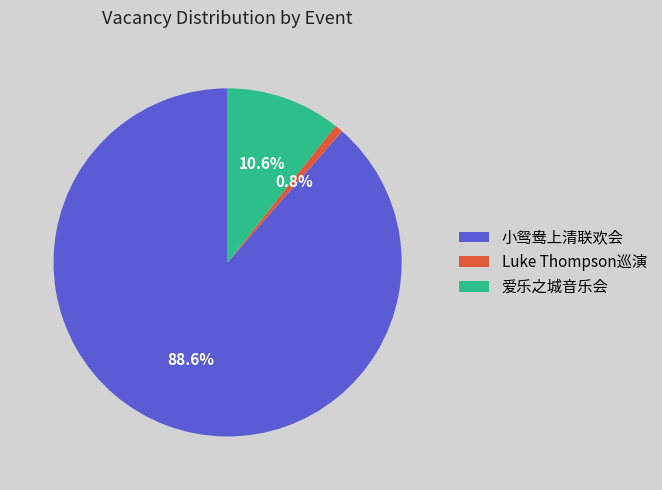

Approximately how many times larger is the value at 小鸳鸯上清联欢会 compared to Luke Thompson巡演?

113.7